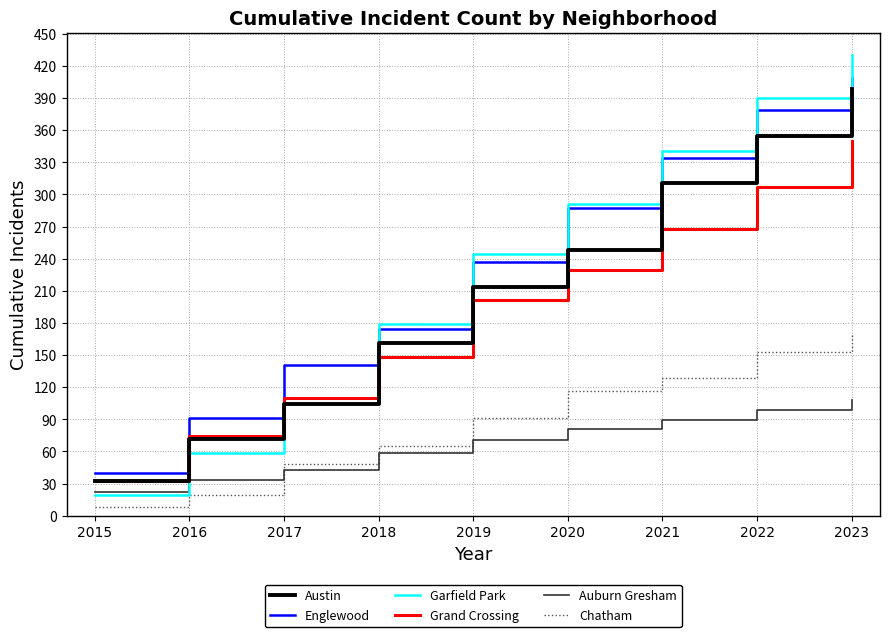

True or false: Englewood and Auburn Gresham cross at least once.

False